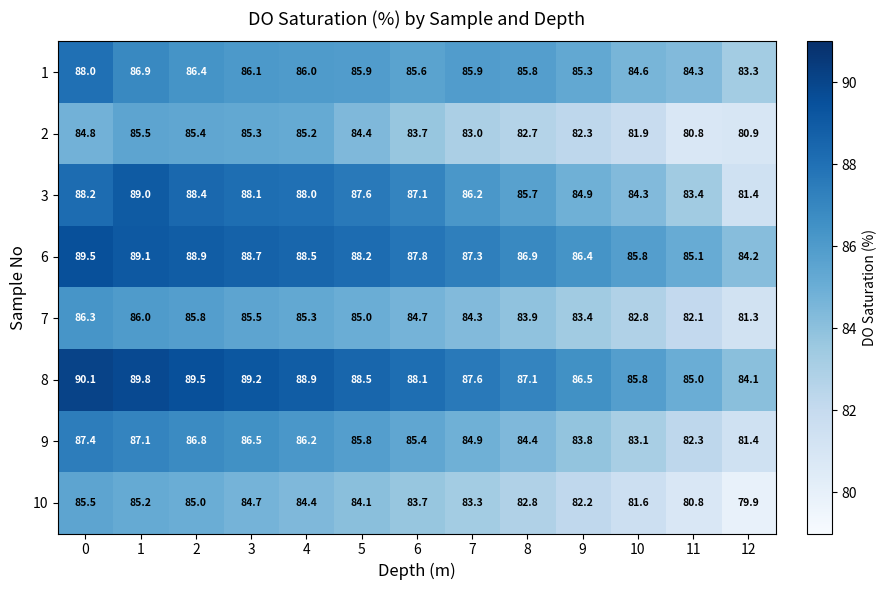

What is the greatest value displayed?

90.1